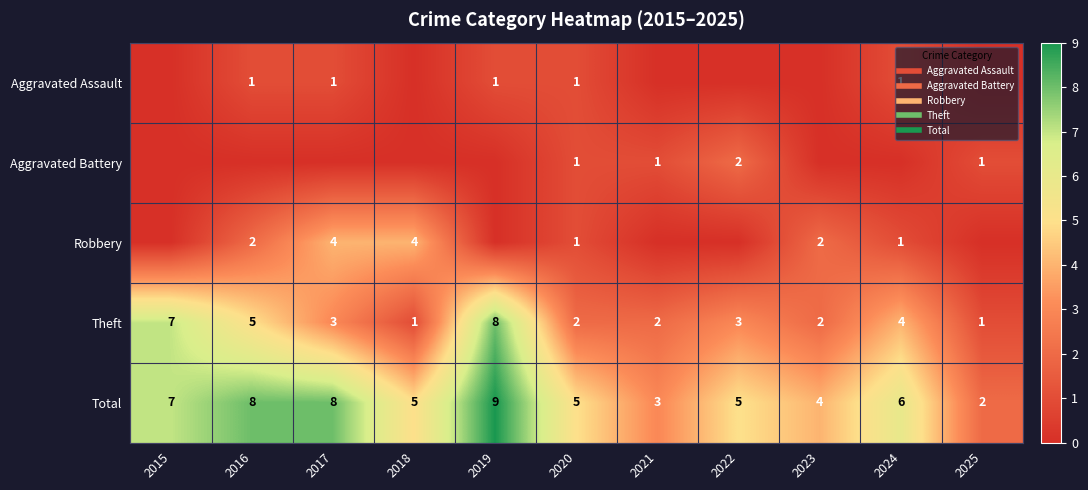

Which series has the largest range (max minus min)?

Theft